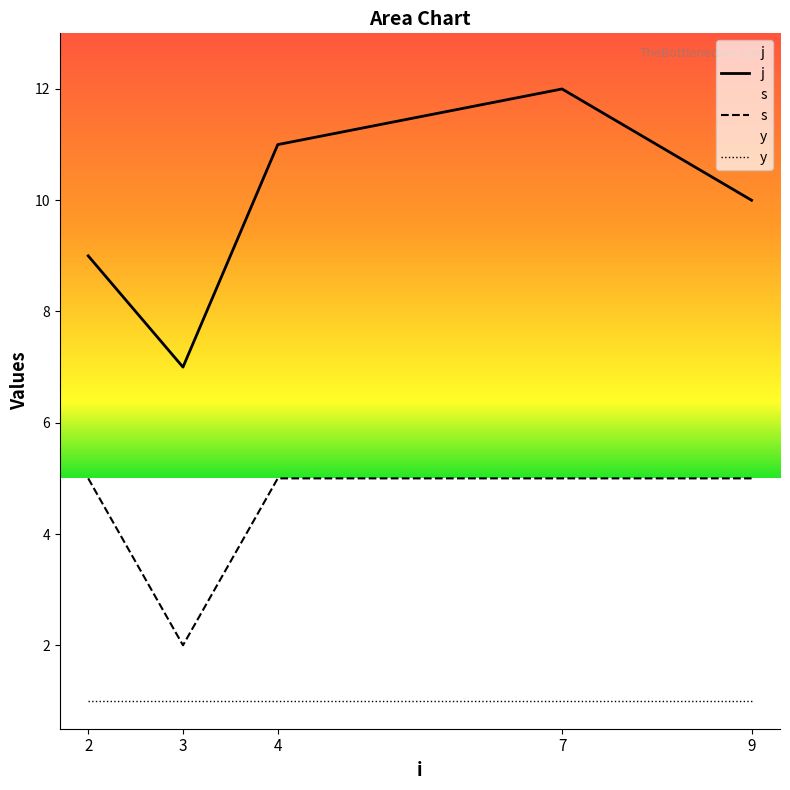

What is the maximum value shown in the chart?

12